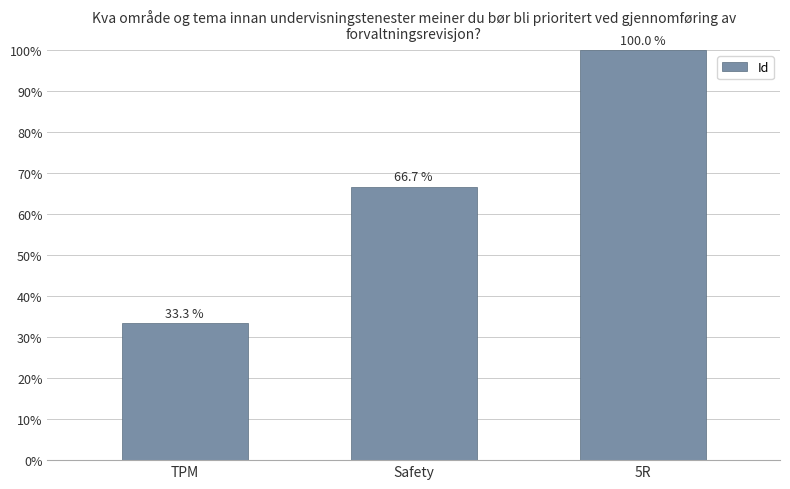

What is the average value?

66.7